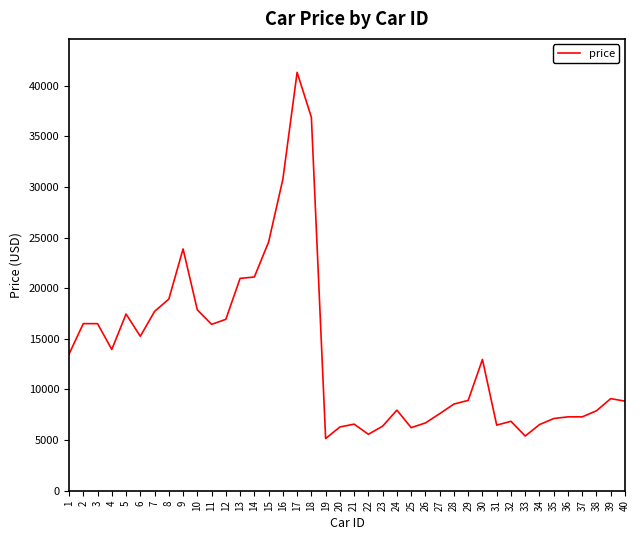

What is the difference between the values at 29 and 36?

1626